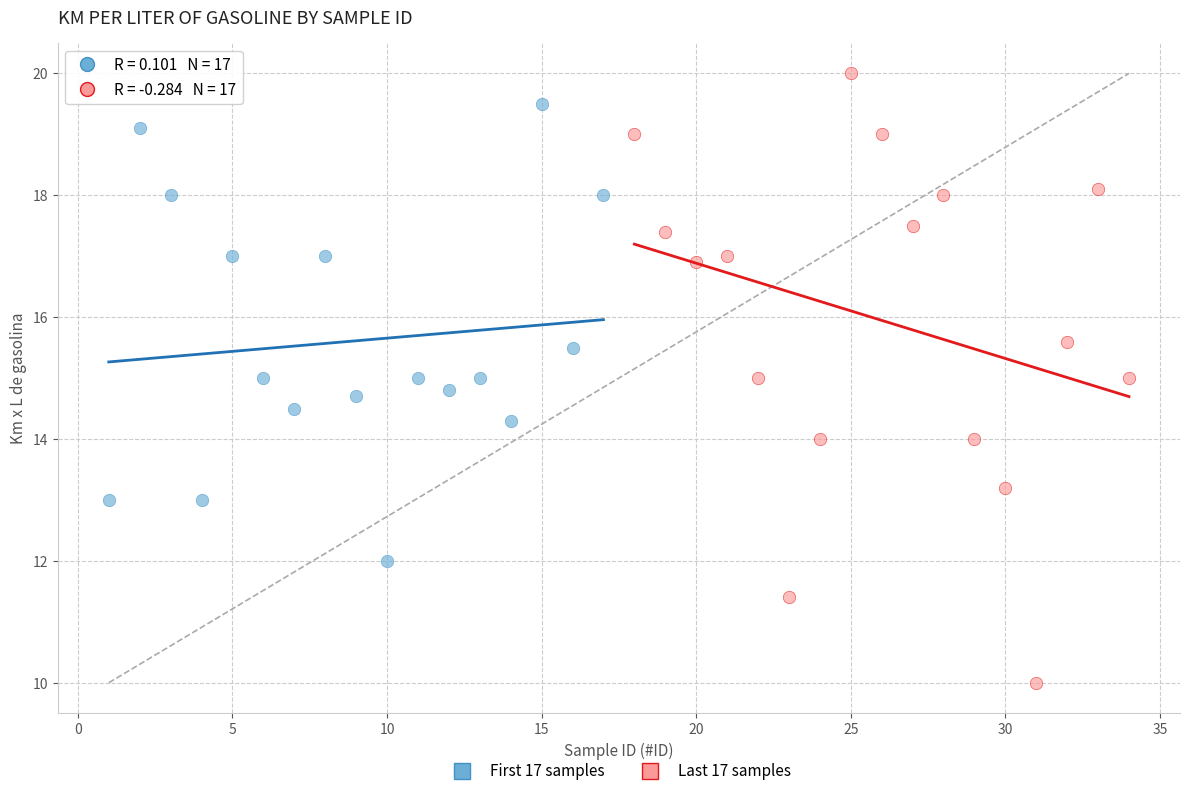

Which series contains the lowest Y value?

Last 17 samples